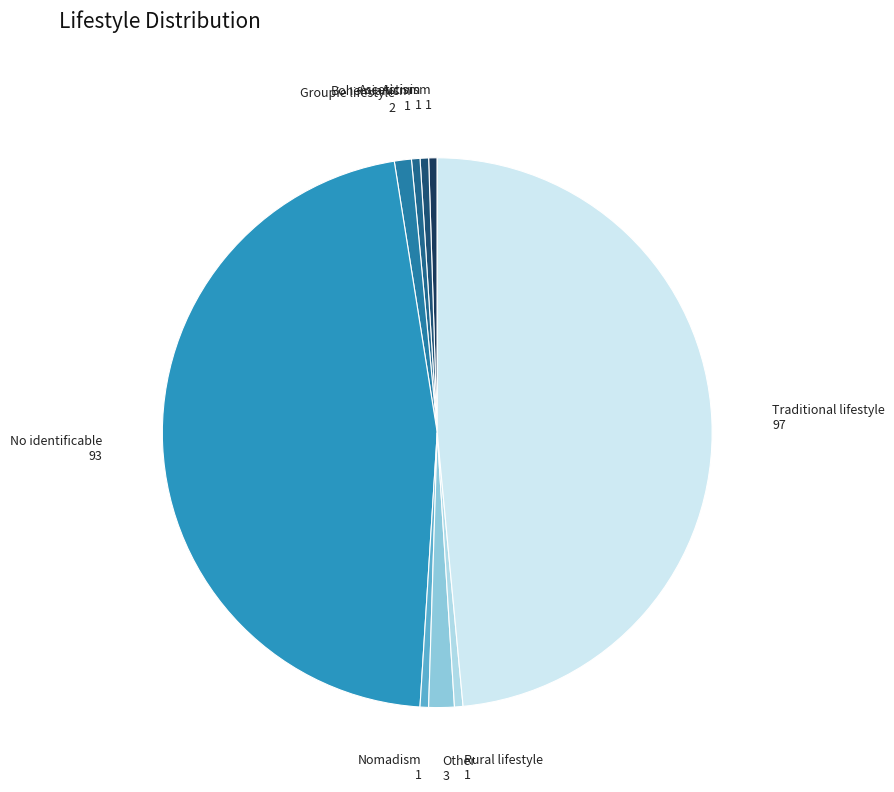

Between No identificable and Traditional lifestyle, which is larger?

Traditional lifestyle